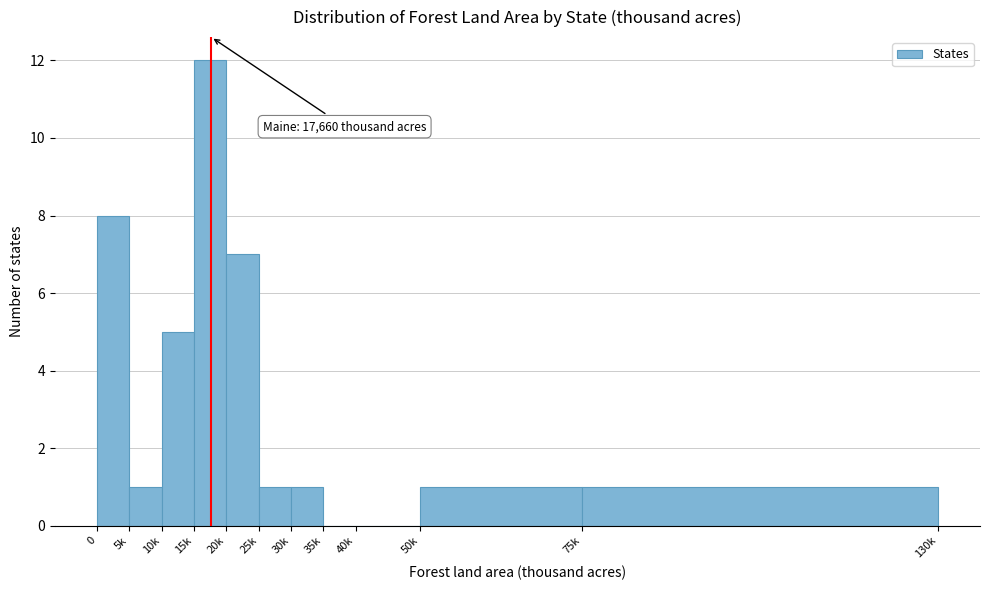

Reading left to right, transcribe all the data shown in this chart.

0=8	5k=1	10k=5	15k=12	20k=7	25k=1	30k=1	35k=0	40k=0	50k=1	75k=1